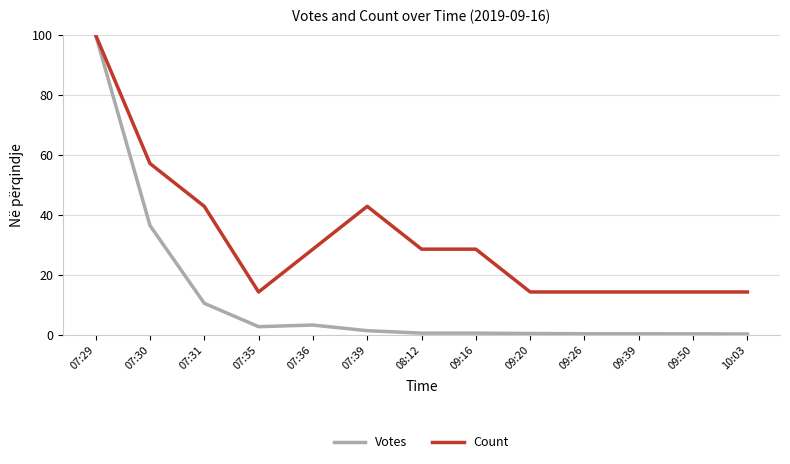

What are all the series names shown in the legend?

Votes, Count